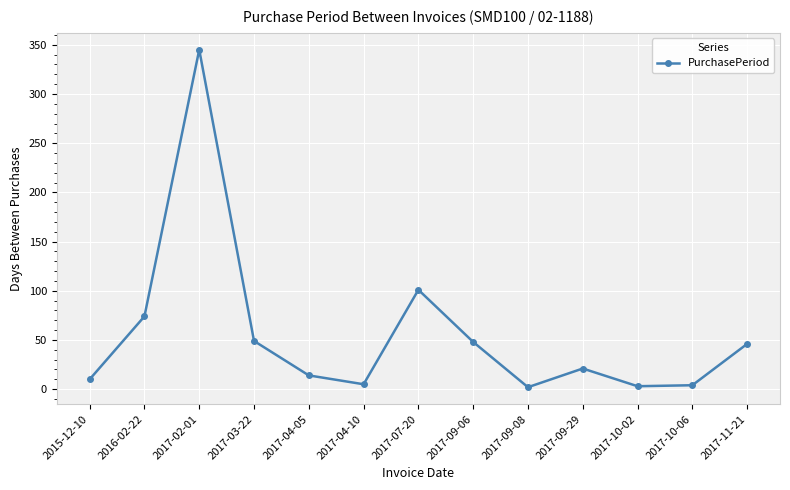

At which label is the value closest to 173?

2017-07-20